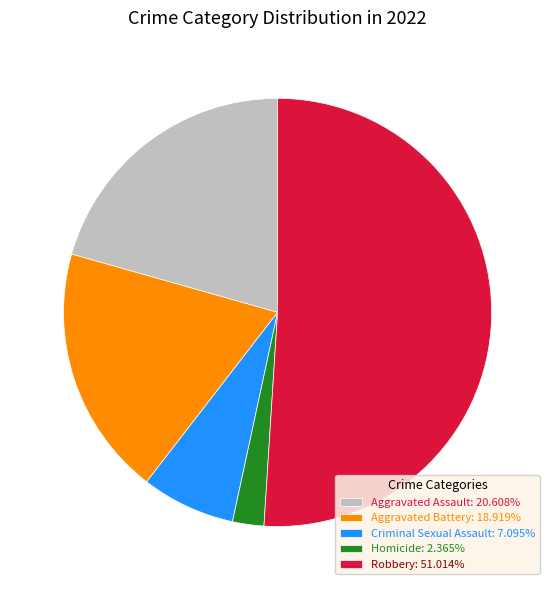

Approximately how many times larger is the value at Homicide: 2.365% compared to Criminal Sexual Assault: 7.095%?

0.3